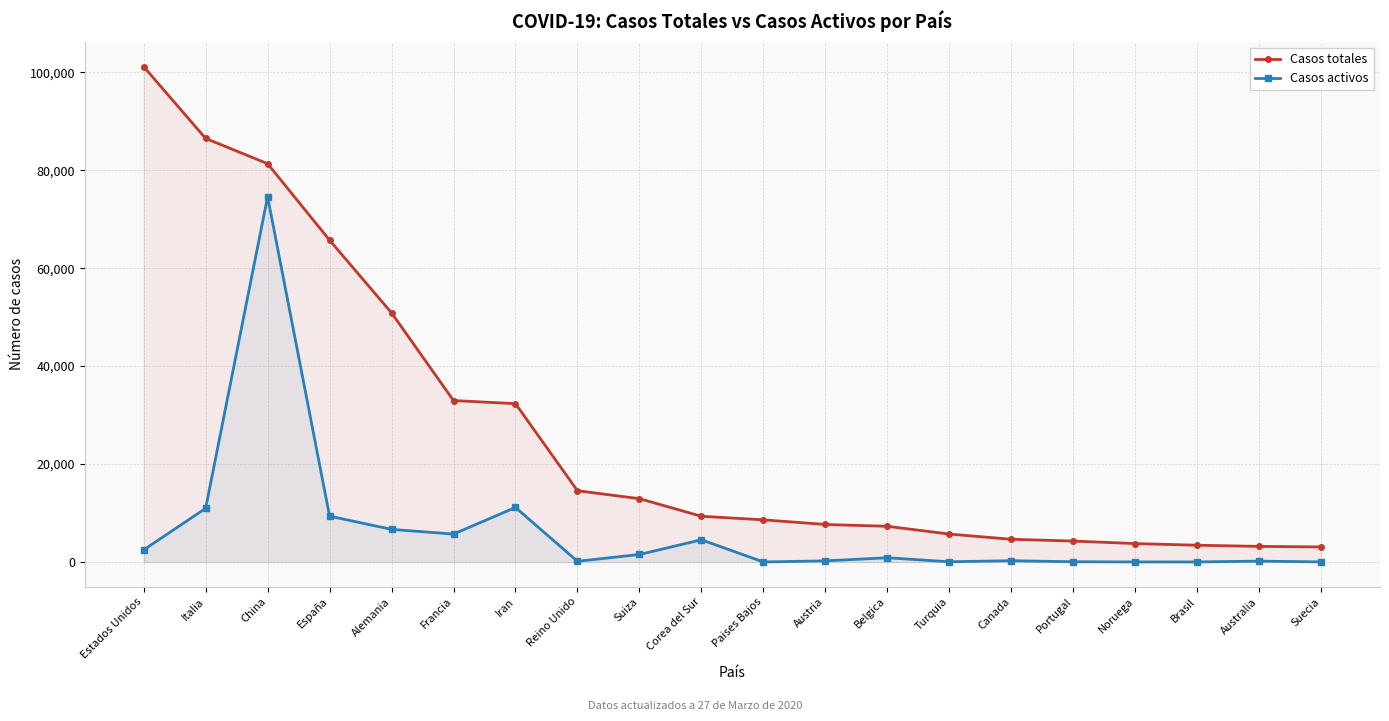

Which series changed the most between Noruega and Suecia?

Casos totales